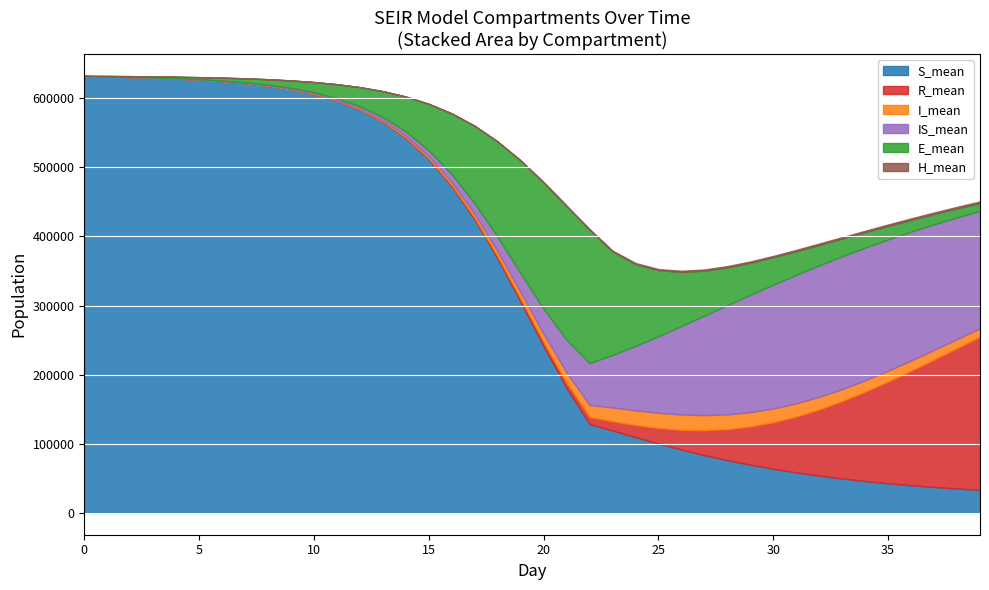

What is the minimum value for S_mean?

33257.1